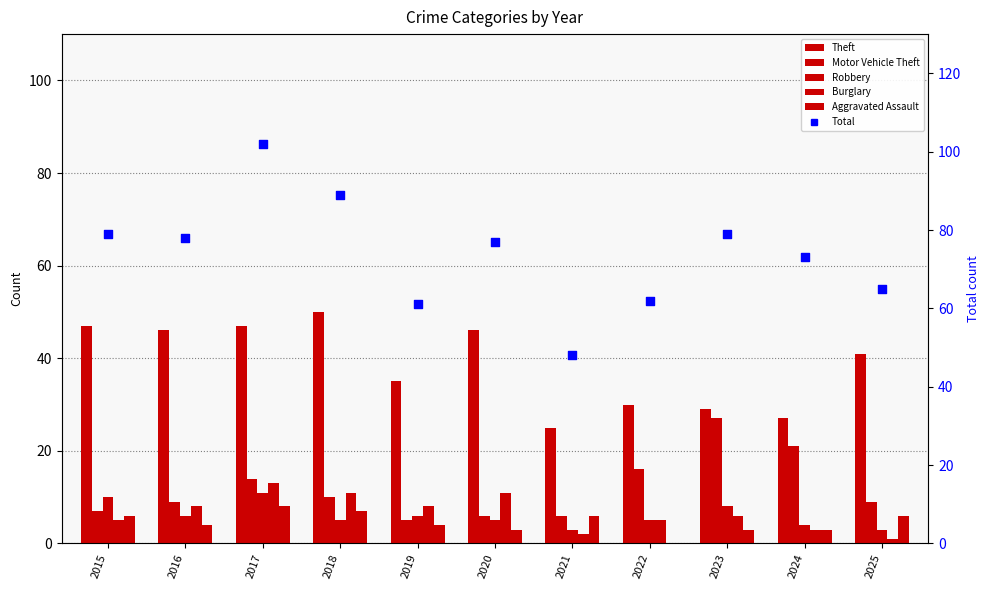

Which series reaches the minimum Y coordinate?

Aggravated Assault